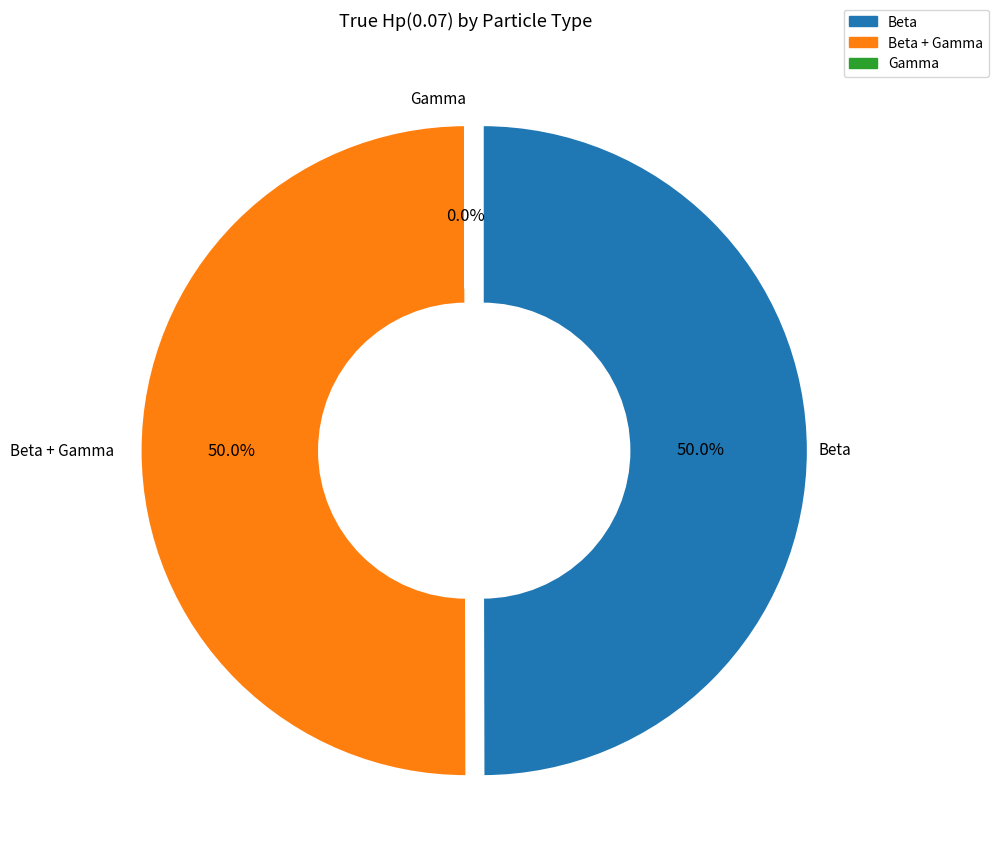

How many slices are in this pie chart?

3